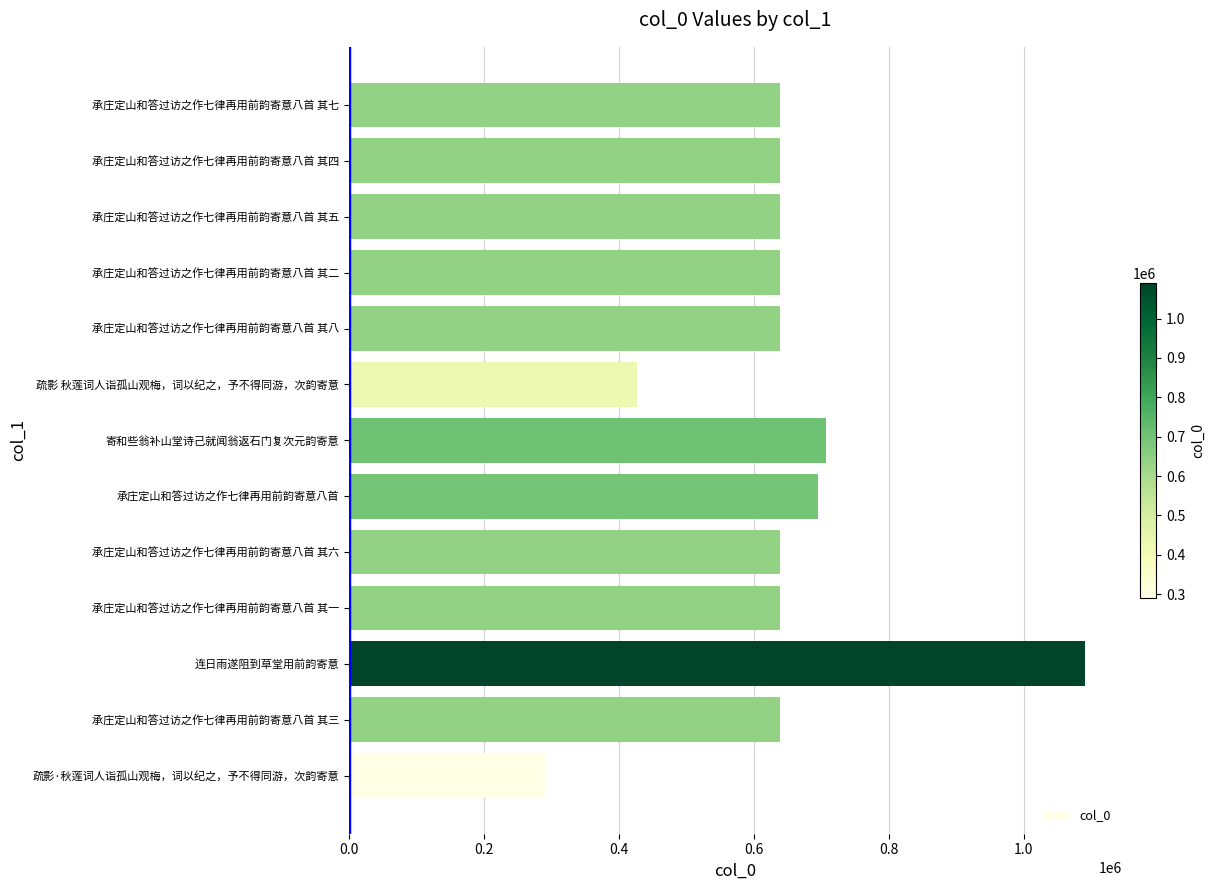

What is the ratio of the value at 疏影 秋莲词人诣孤山观梅，词以纪之，予不得同游，次韵寄意 to the value at 承庄定山和答过访之作七律再用前韵寄意八首 其四?

0.7